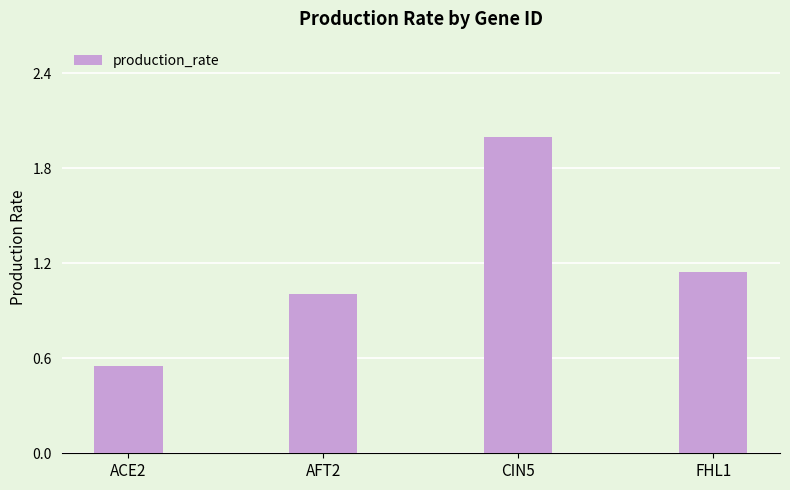

Reading left to right, transcribe all the data shown in this chart.

ACE2=0.5	AFT2=1.0	CIN5=2.0	FHL1=1.1